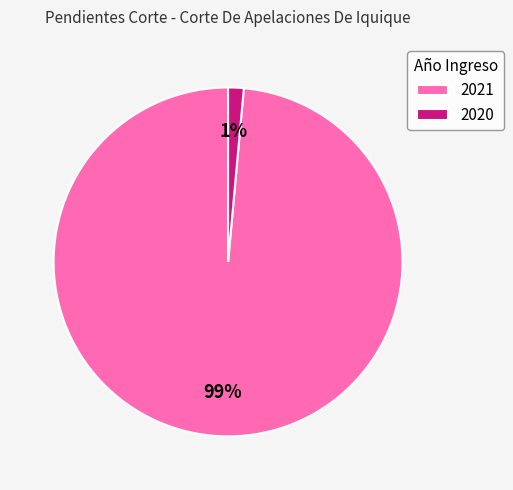

What is the smallest slice in the pie chart?

2020